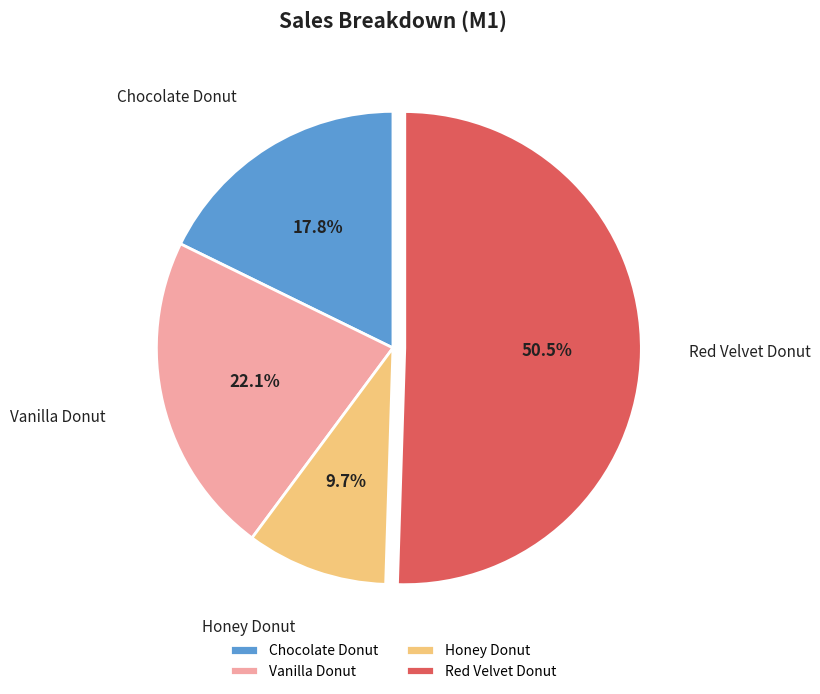

Which category has the biggest portion of the pie?

Red Velvet Donut